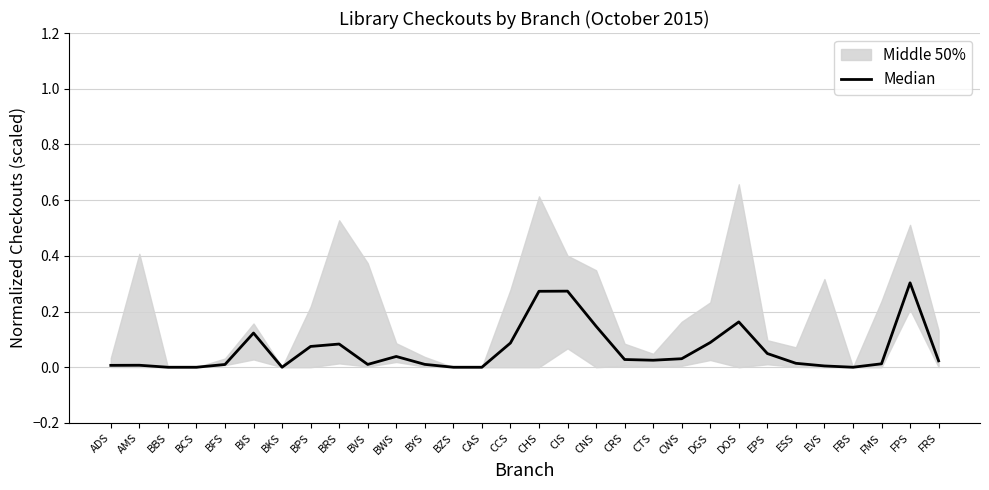

Is it true that the value at FRS is 0.0?

True